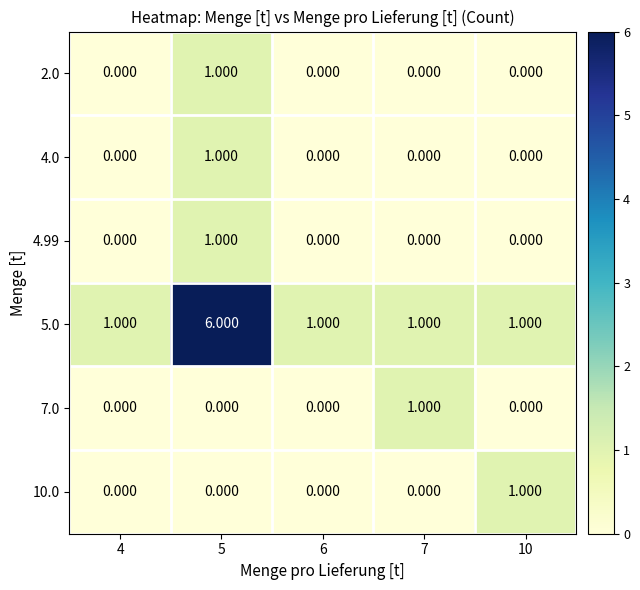

Is the value of 4.99 at 10 greater than the value of 5.0 at 6?

No